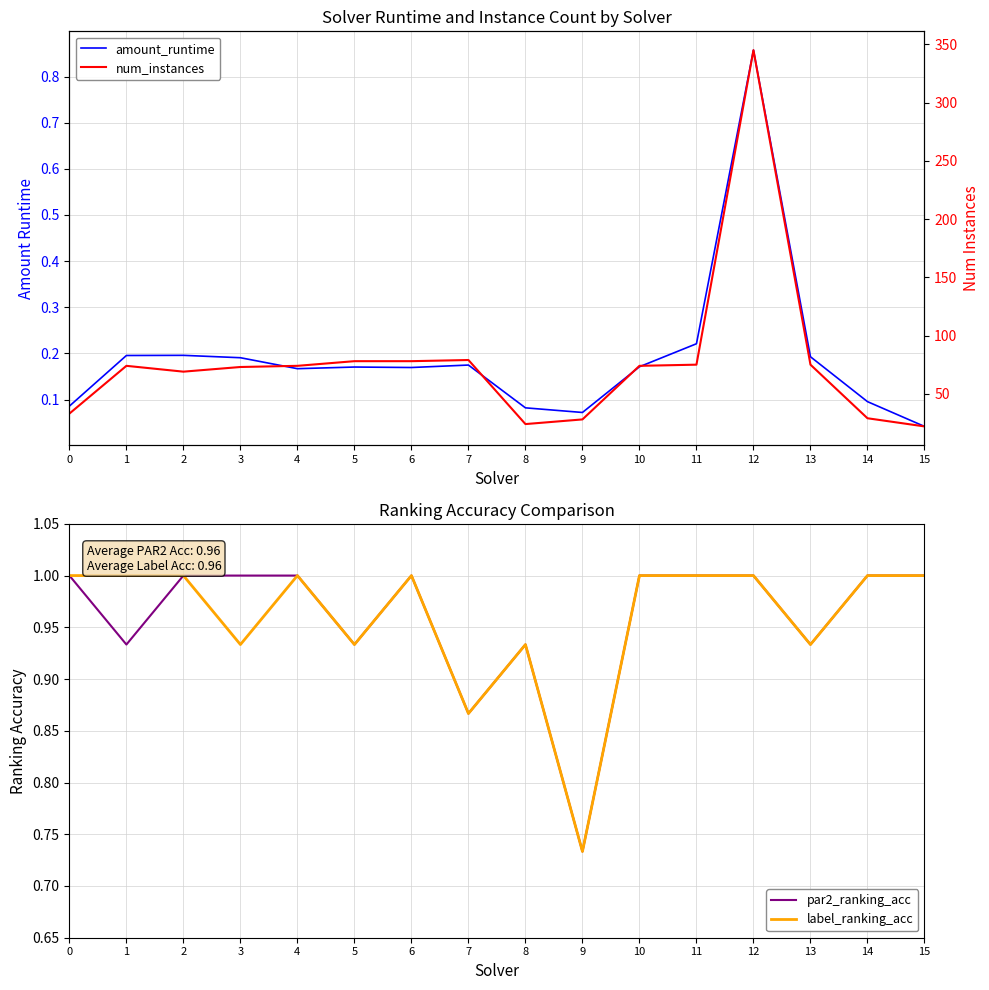

What are all the series names shown in the legend?

amount_runtime, par2_ranking_acc, label_ranking_acc, num_instances